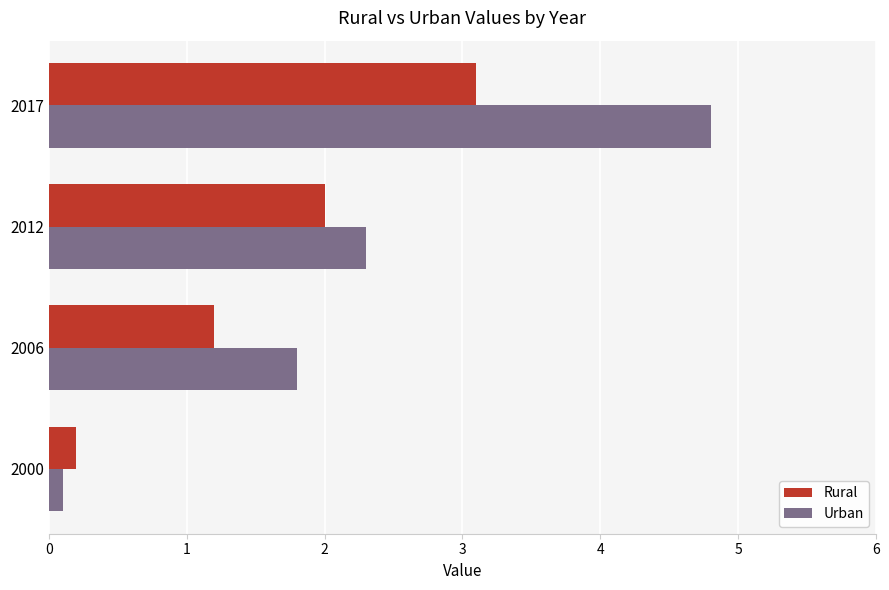

The Rural series shows 0.2 at 2000. True or false?

True